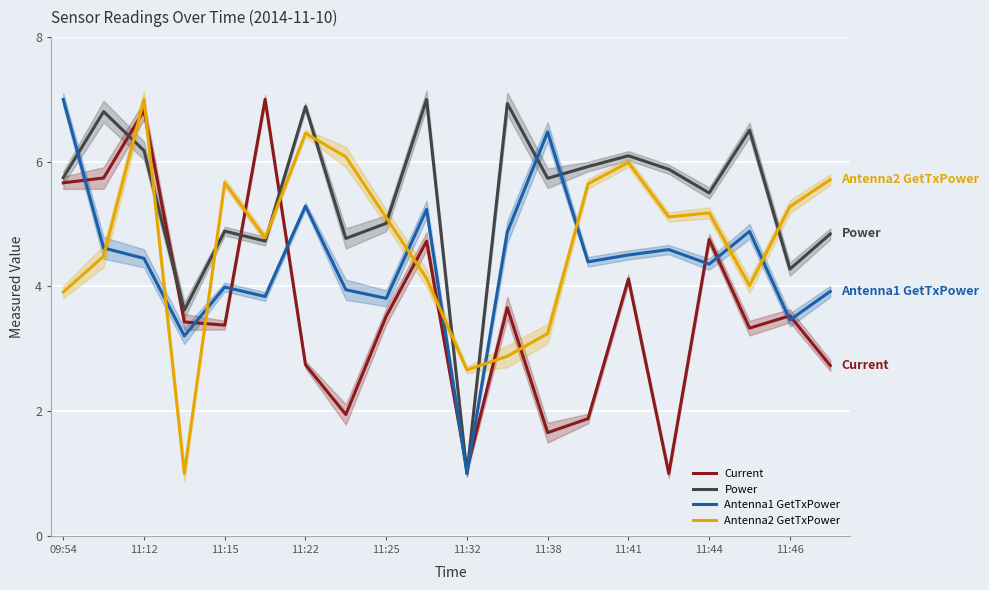

How many interior local valleys does the Power series have?

7